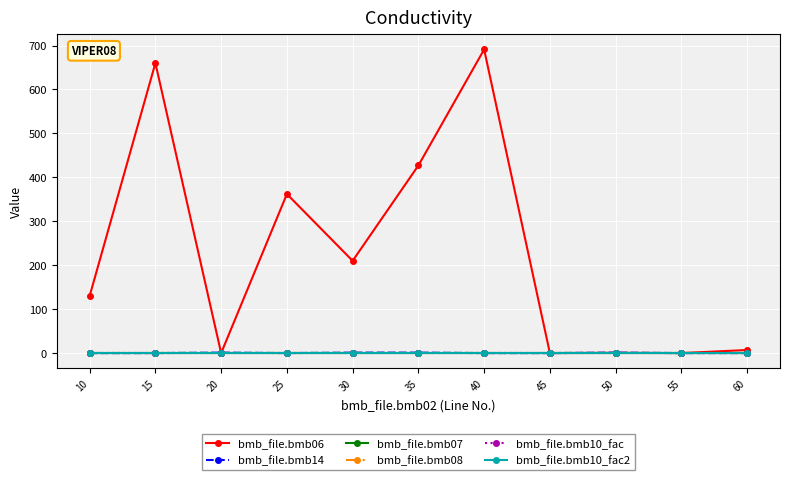

True or false: bmb_file.bmb08 has more than 1 points higher than both neighbors.

False